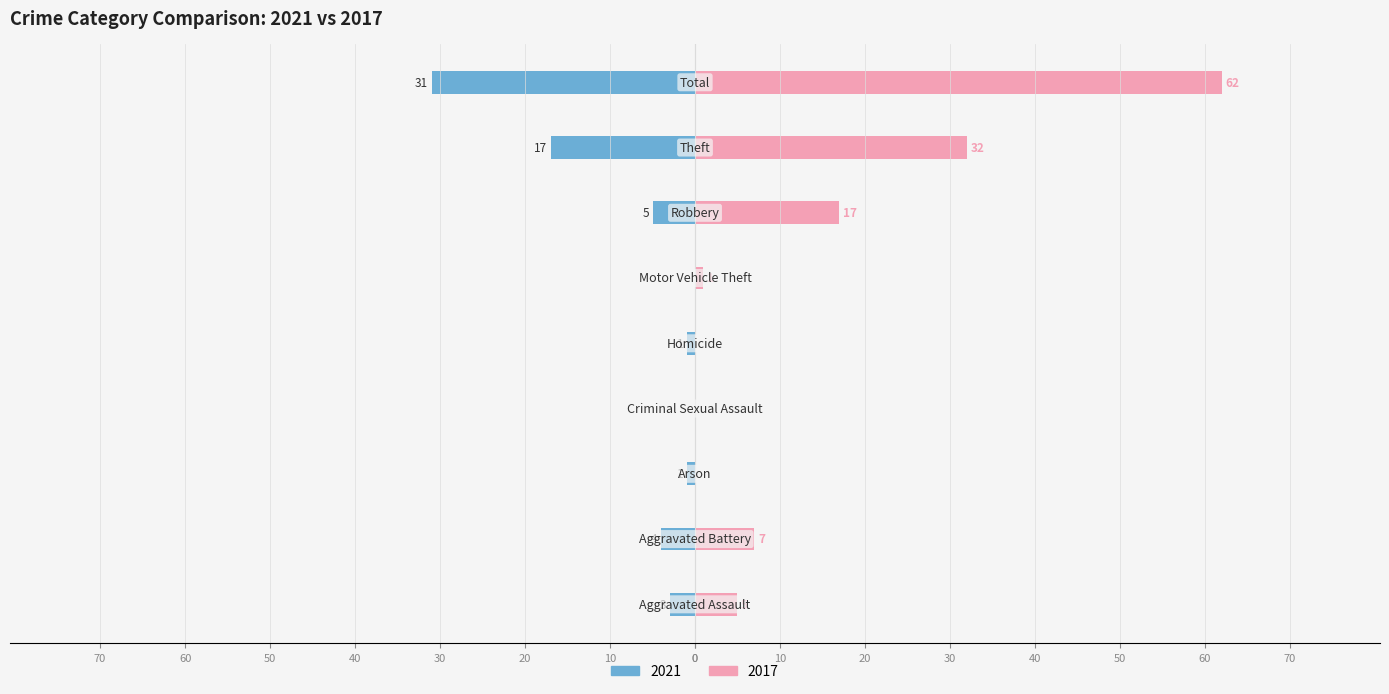

The value of Right (2017) at Aggravated Assault is 5. True or false?

True